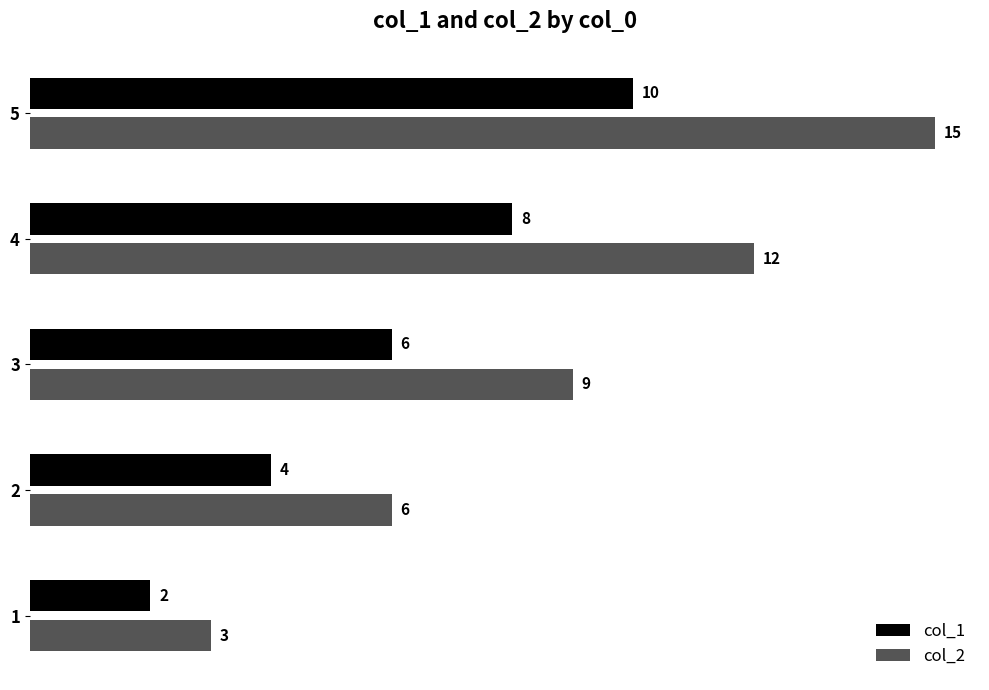

Which category has the highest value in the col_2 series?

5